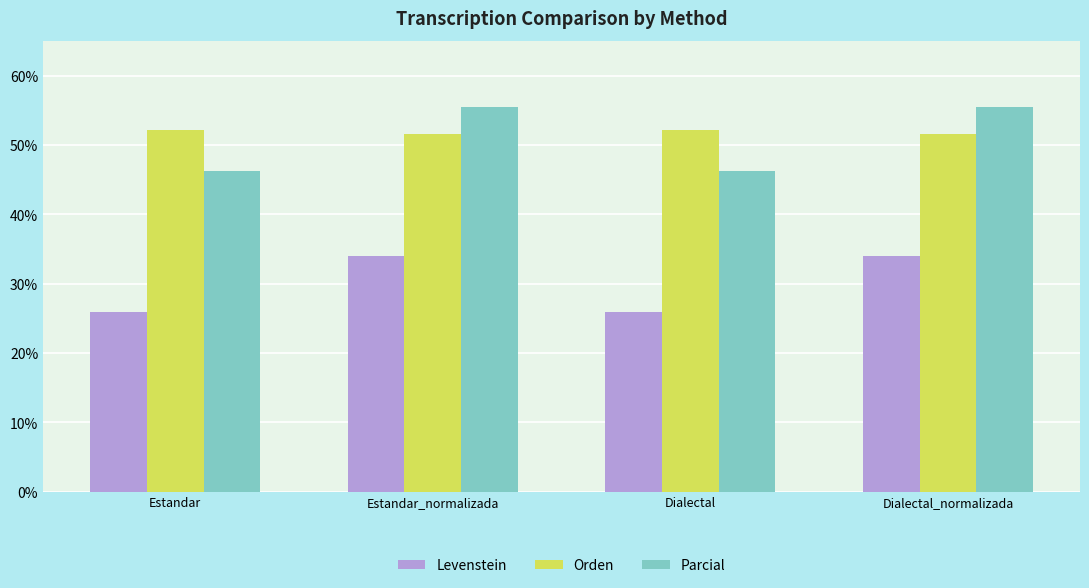

What is the minimum value shown in the chart?

26.0